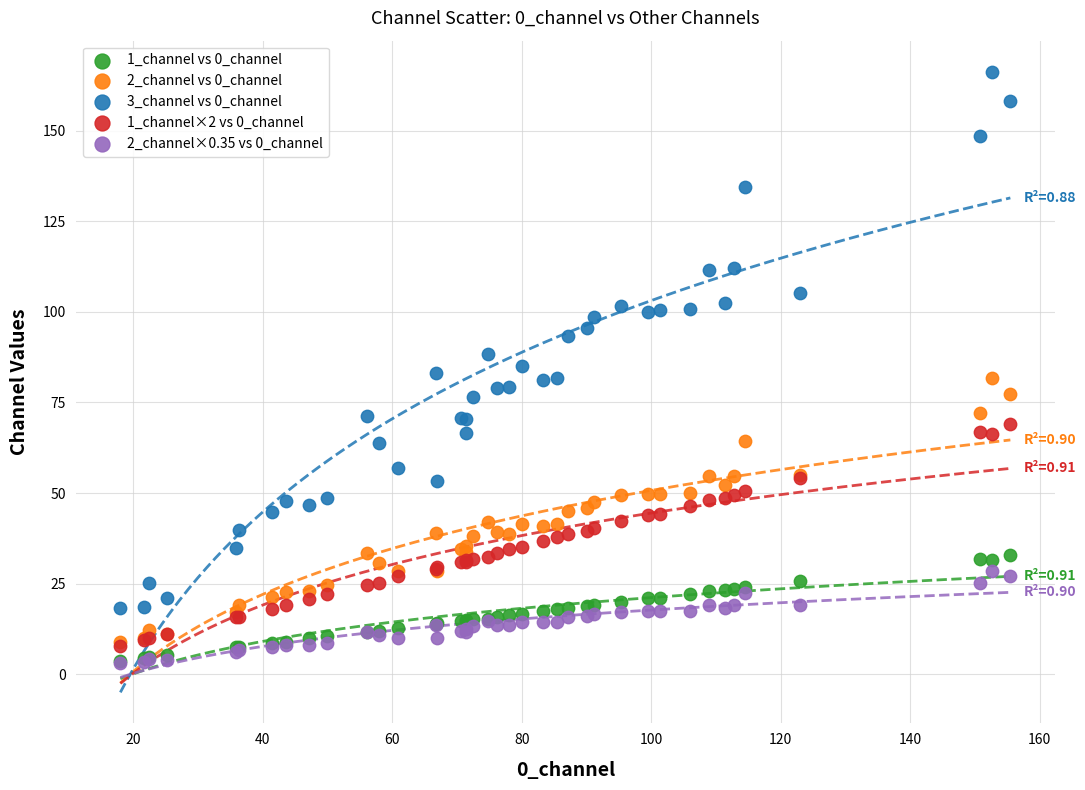

Which series contains the highest Y value?

3_channel vs 0_channel